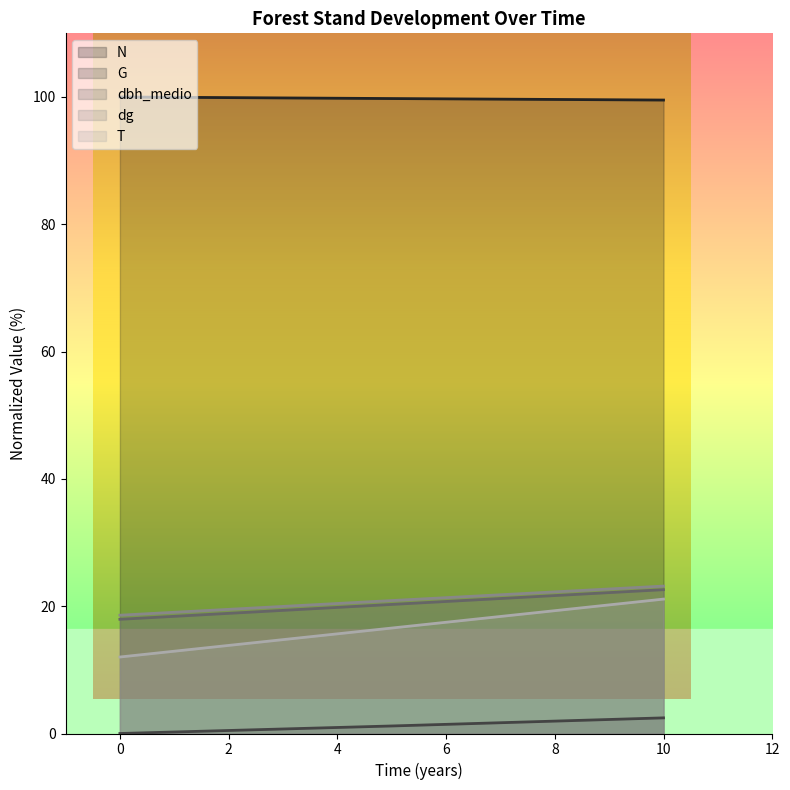

What is the maximum value shown in the chart?

100.0